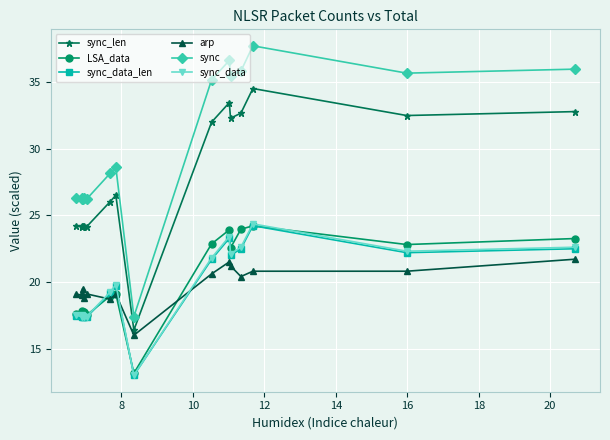

What is the maximum value for arp?

21.7